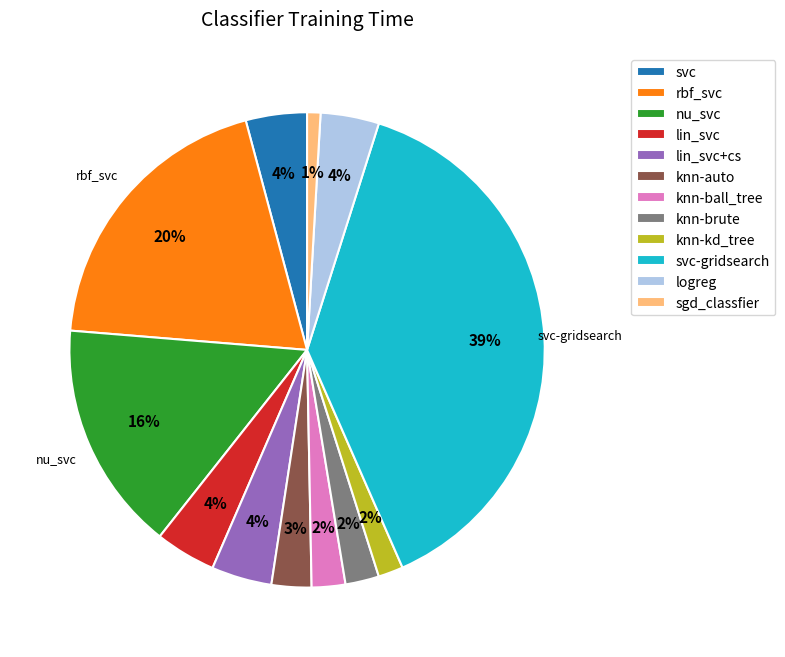

What is the largest slice in the pie chart?

svc-gridsearch